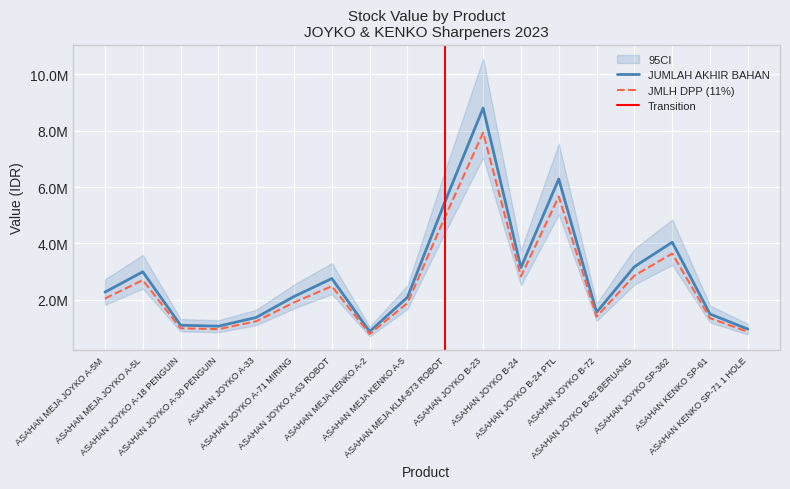

How many data points does each series have?

18